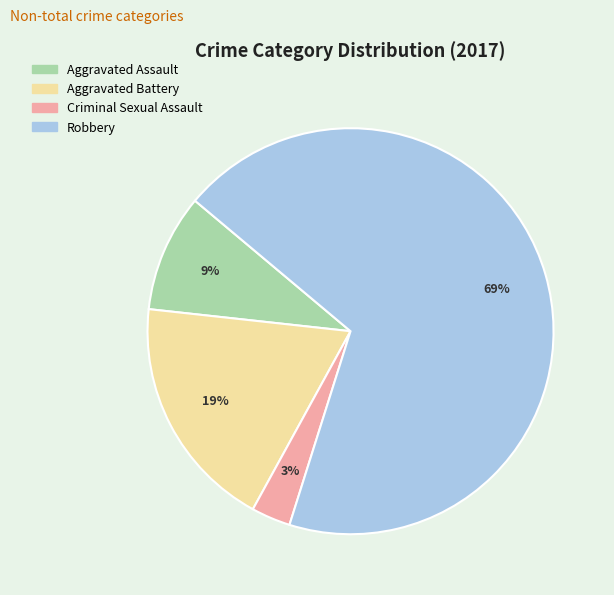

Do Aggravated Battery and Criminal Sexual Assault together represent more than half of the pie?

No